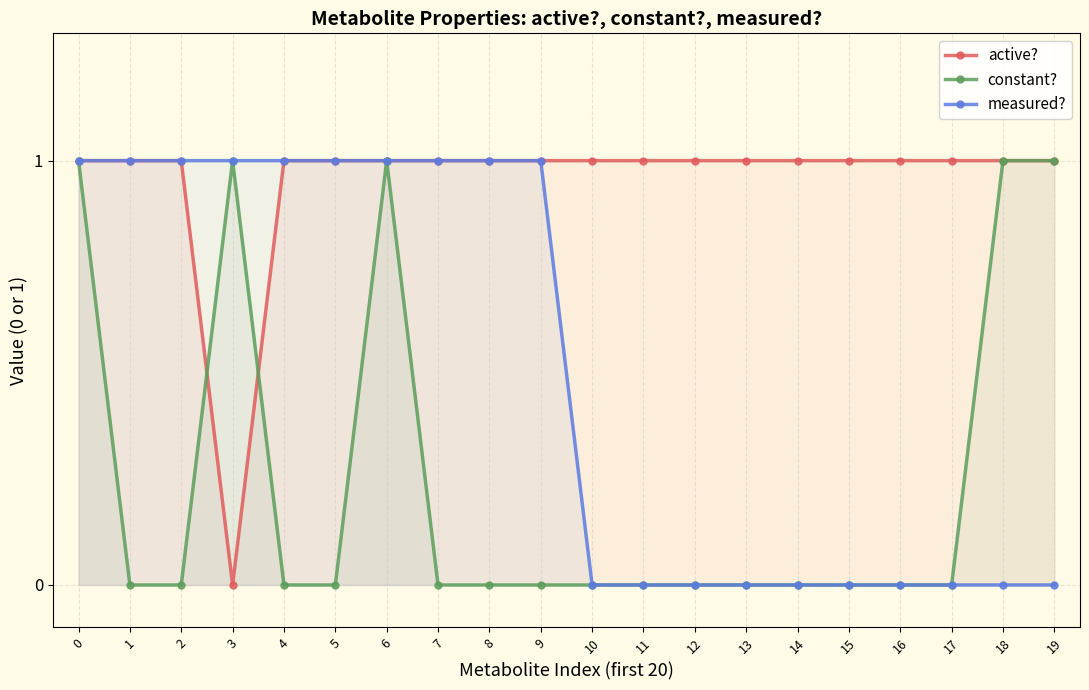

Reading left to right, transcribe all the data shown in this chart.

active?: 0=1	1=1	2=1	3=0	4=1	5=1	6=1	7=1	8=1	9=1	10=1	11=1	12=1	13=1	14=1	15=1	16=1	17=1	18=1	19=1
constant?: 0=1	1=0	2=0	3=1	4=0	5=0	6=1	7=0	8=0	9=0	10=0	11=0	12=0	13=0	14=0	15=0	16=0	17=0	18=1	19=1
measured?: 0=1	1=1	2=1	3=1	4=1	5=1	6=1	7=1	8=1	9=1	10=0	11=0	12=0	13=0	14=0	15=0	16=0	17=0	18=0	19=0